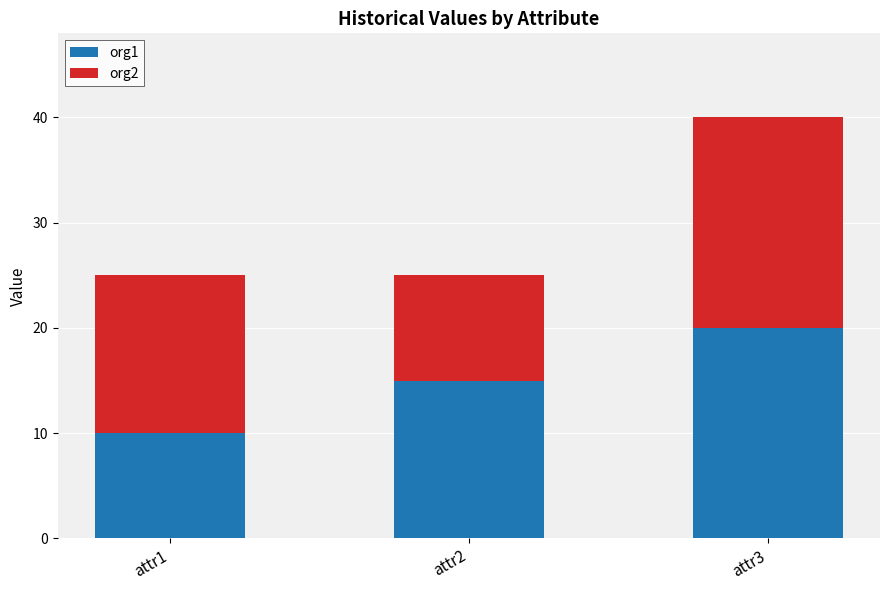

The value of org1 at attr2 is 15. True or false?

True